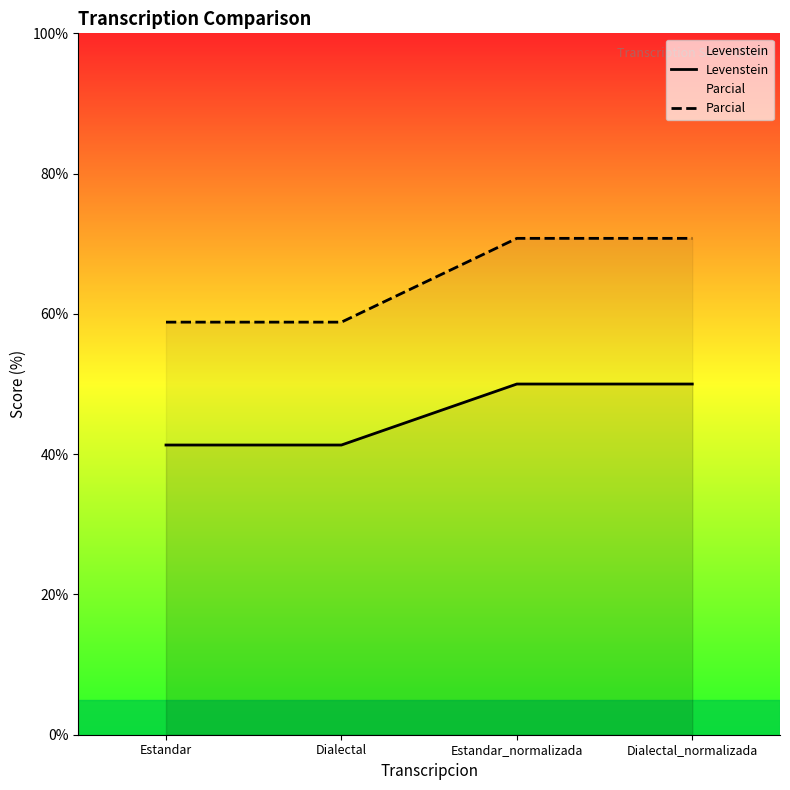

True or false: Levenstein and Parcial intersect in this chart.

False